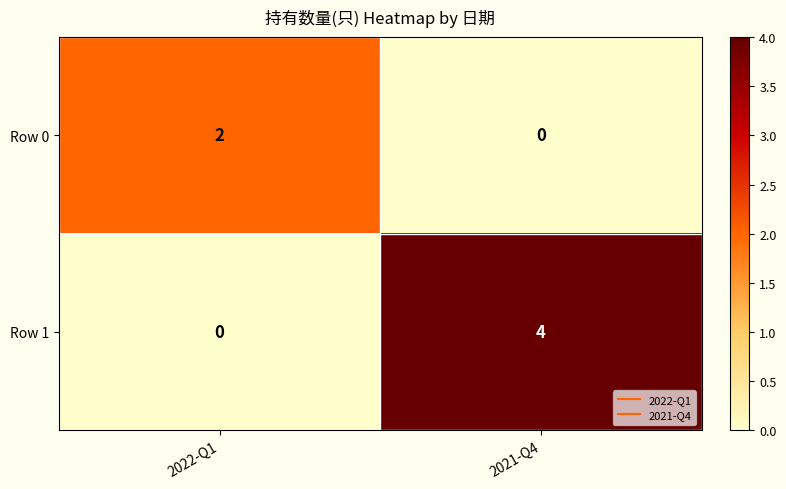

At which category is the sum across all series the highest?

2021-Q4